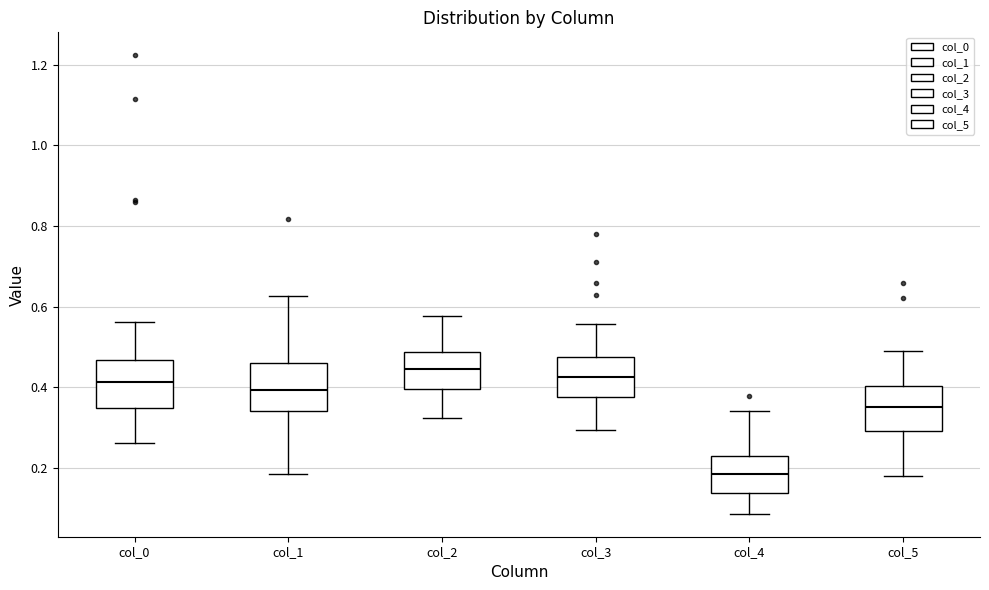

Which box has the highest median line?

col_2